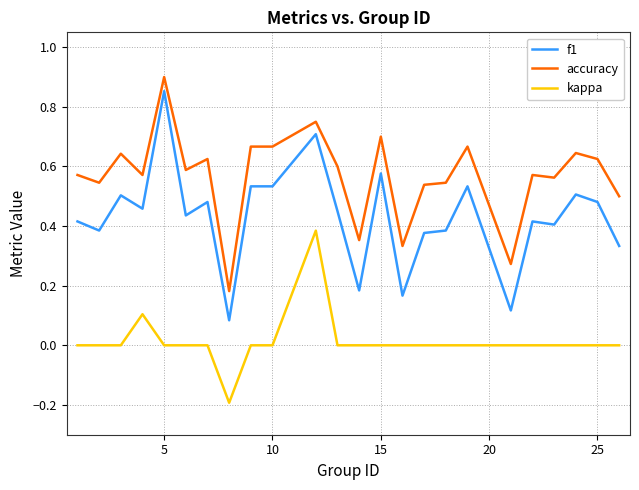

Which series has the widest spread of values?

f1